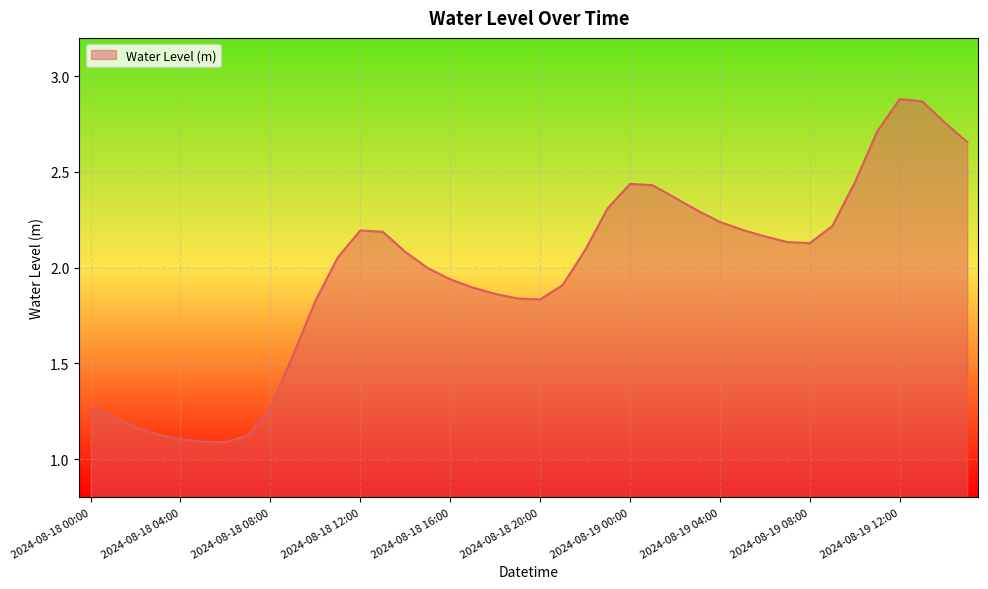

What is the difference between the maximum and minimum values?

1.8